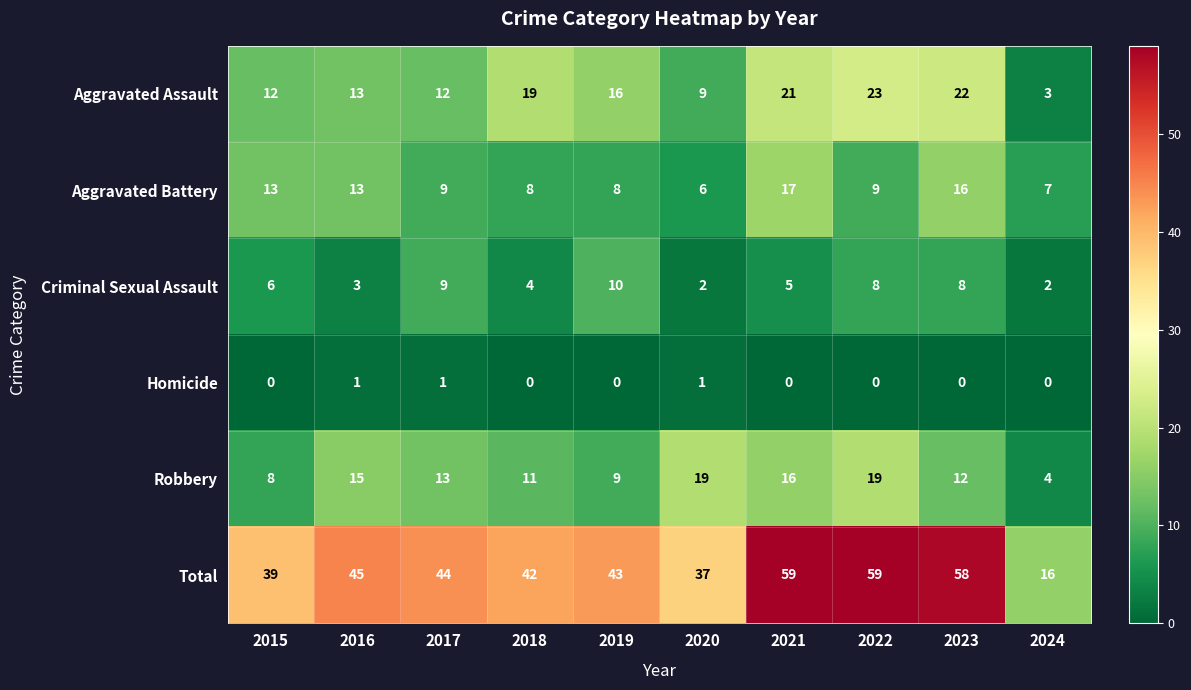

What is the difference between the Criminal Sexual Assault values at 2024 and 2015?

4